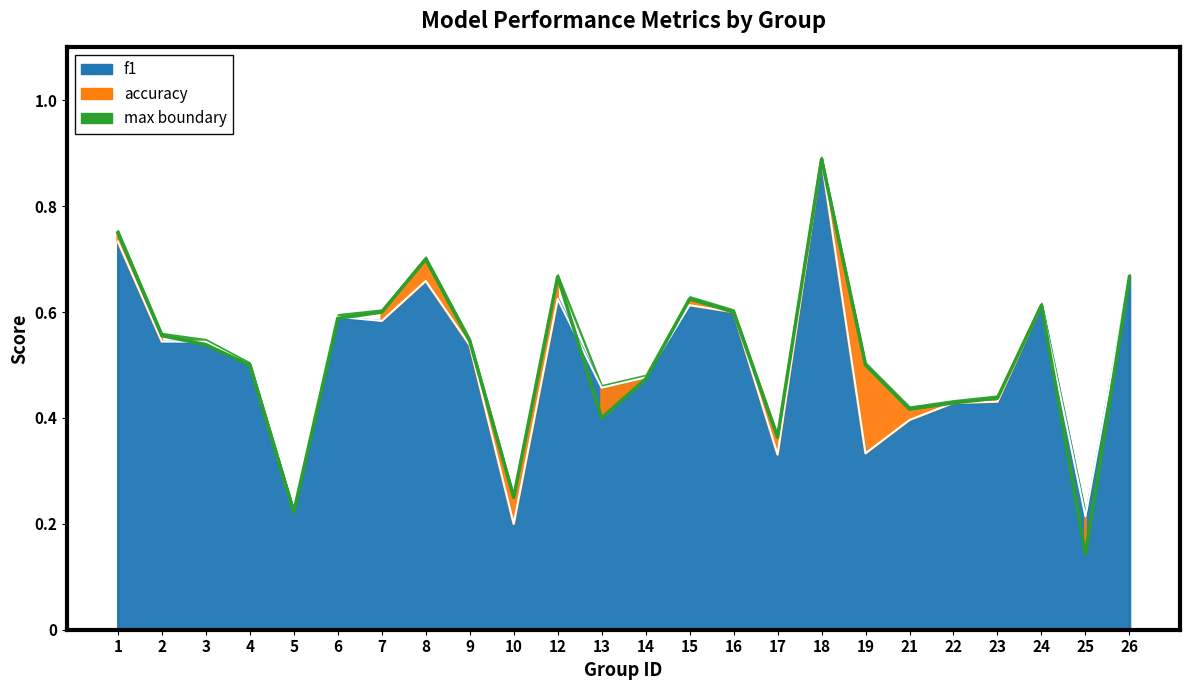

At which category is the sum across all series the highest?

18